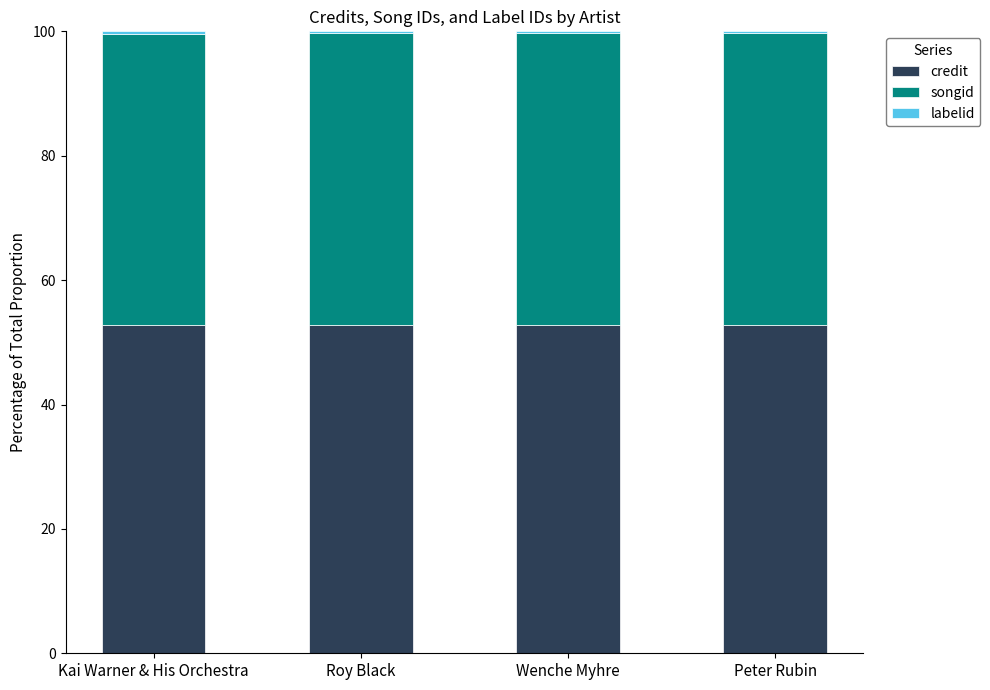

Is it true that credit equals 75.7 at Wenche Myhre?

False